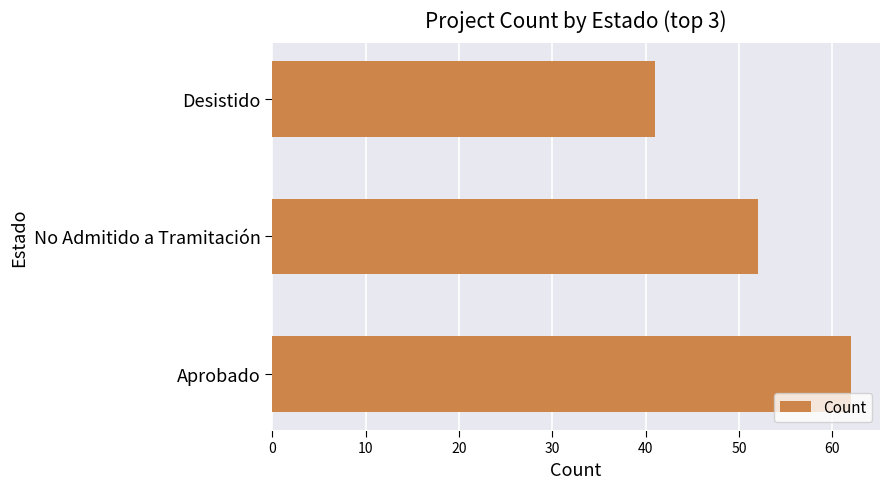

What is the difference between the values at No Admitido a Tramitación and Desistido?

11